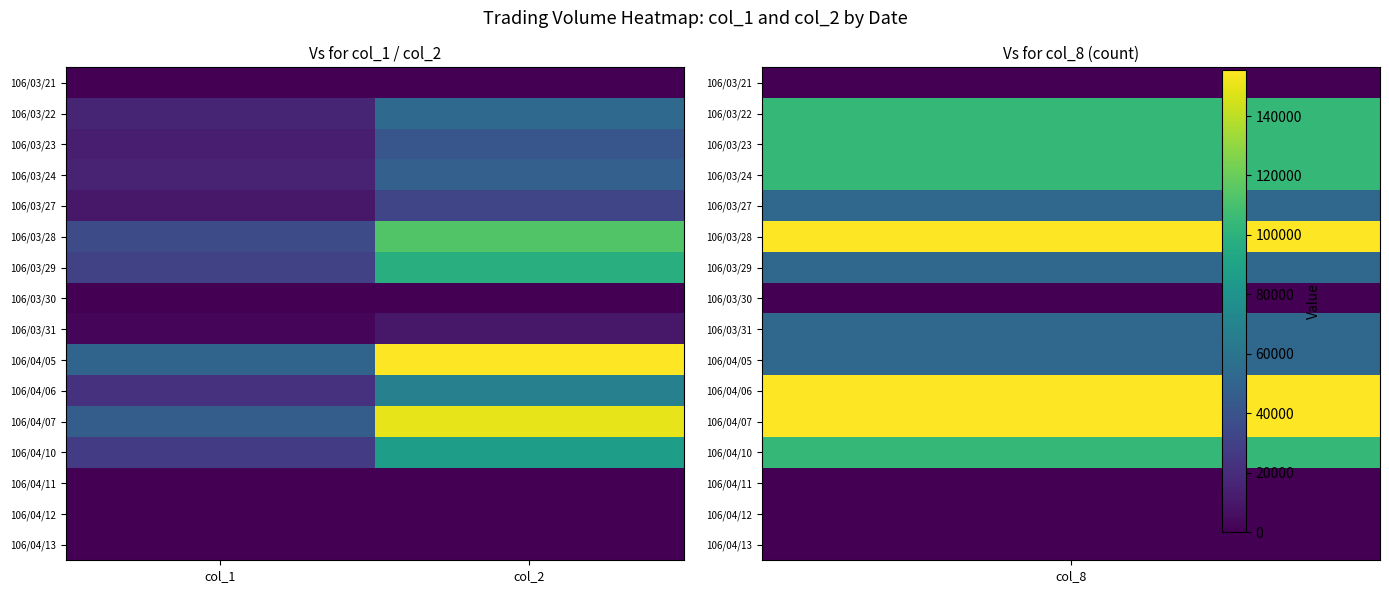

Reading left to right, extract all data points from this chart.

106/03/21: col_1=0	col_2=0
106/03/22: col_1=16000	col_2=53080
106/03/23: col_1=13000	col_2=41600
106/03/24: col_1=15000	col_2=47750
106/03/27: col_1=10000	col_2=32700
106/03/28: col_1=36000	col_2=113490
106/03/29: col_1=30000	col_2=98400
106/03/30: col_1=0	col_2=0
106/03/31: col_1=3000	col_2=9960
106/04/05: col_1=50000	col_2=155500
106/04/06: col_1=22000	col_2=67890
106/04/07: col_1=46000	col_2=149700
106/04/10: col_1=27000	col_2=86700
106/04/11: col_1=0	col_2=0
106/04/12: col_1=0	col_2=0
106/04/13: col_1=0	col_2=0